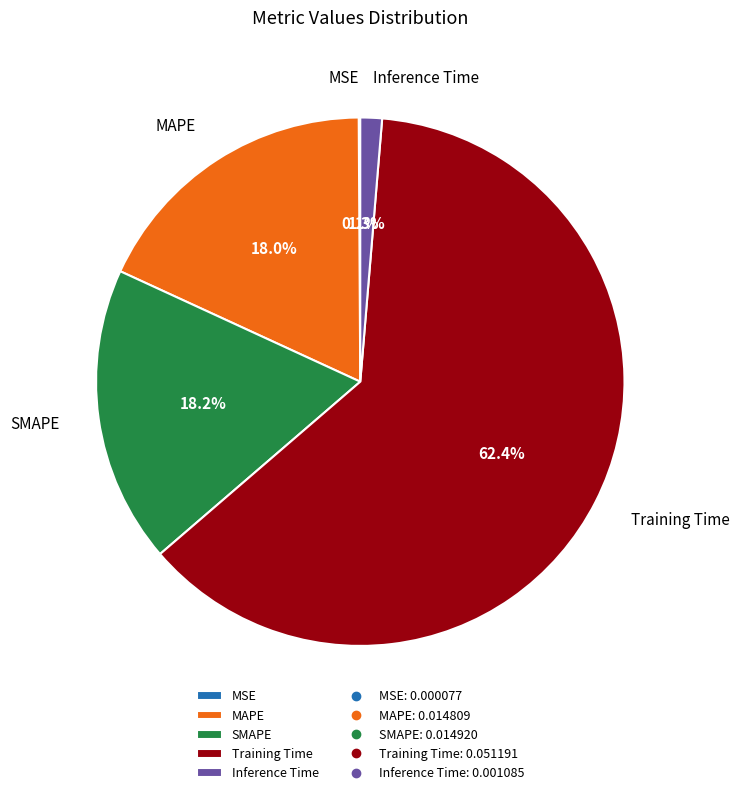

What percentage is NOT represented by Inference Time?

98.7%